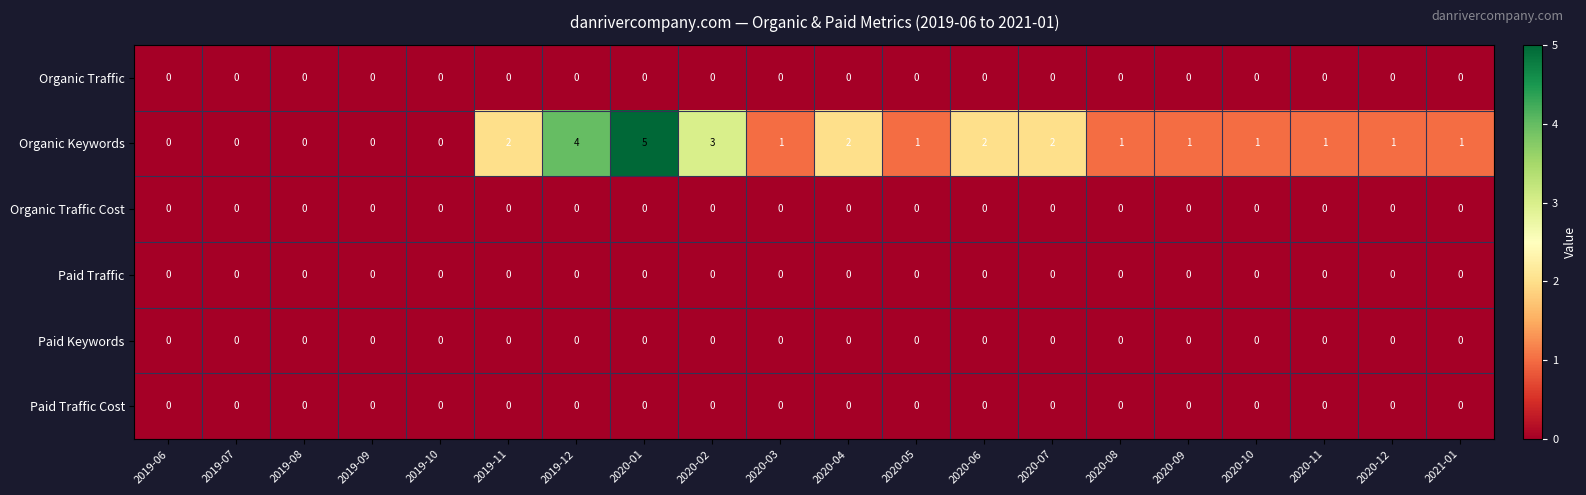

Which series has the largest total across all categories?

Organic Keywords